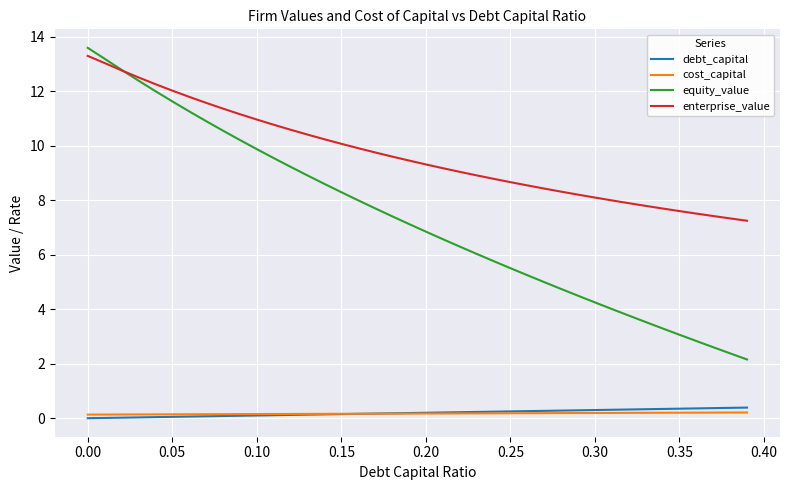

What is the greatest value displayed?

13.6